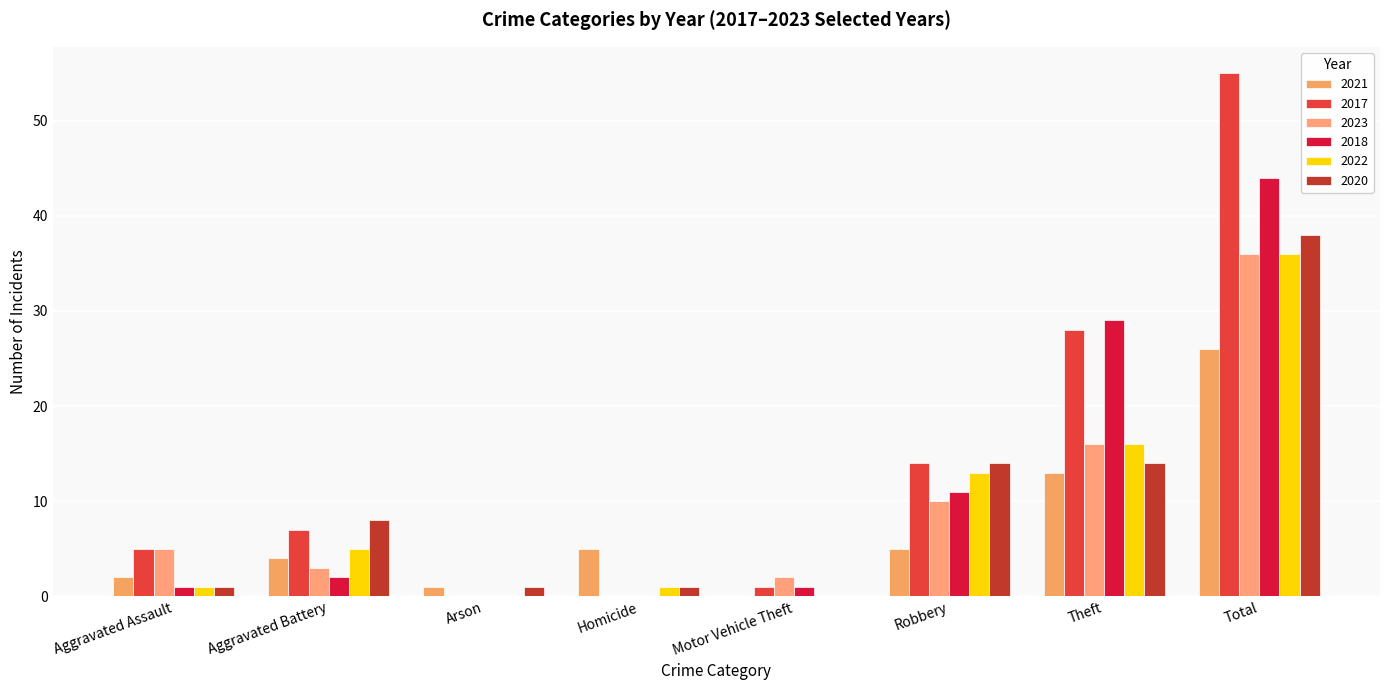

How many groups of bars are there?

8